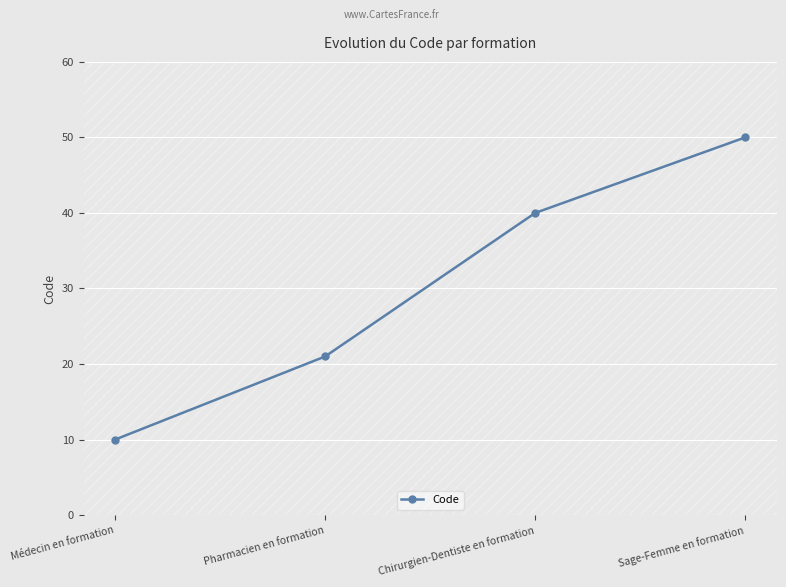

What is the minimum value shown in the chart?

10